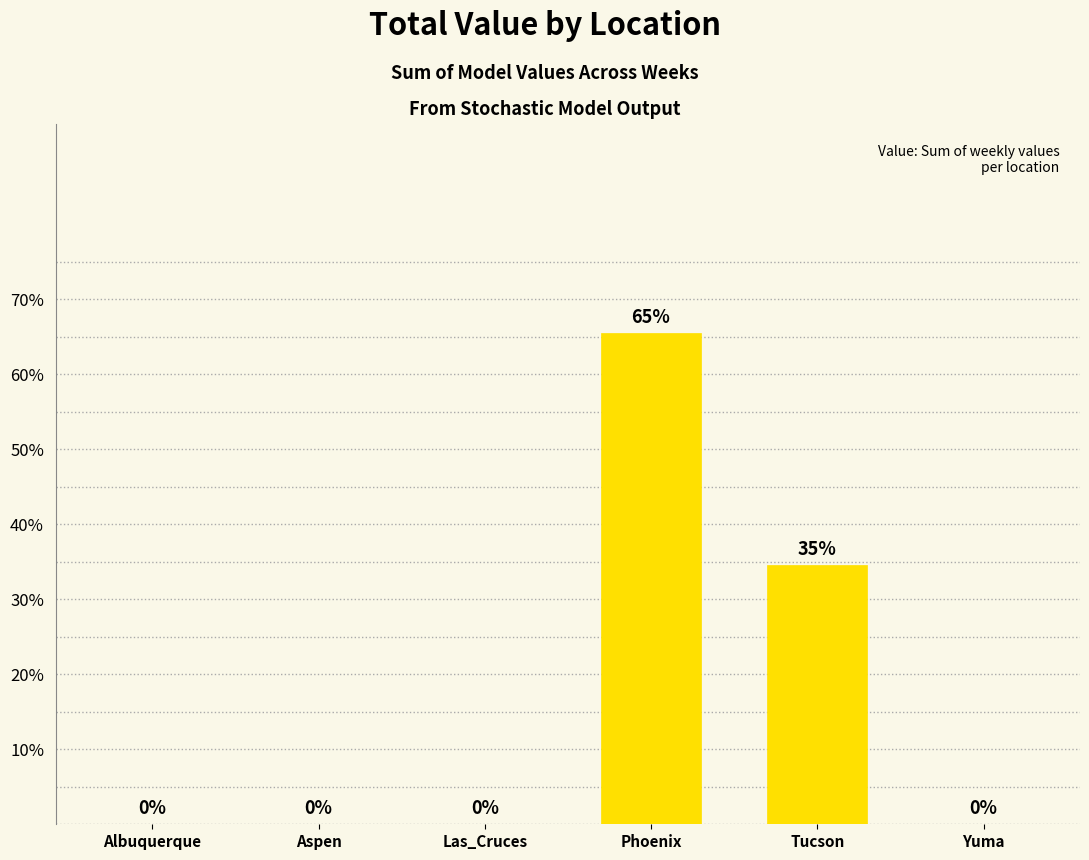

What is the sum of all values?

100.0